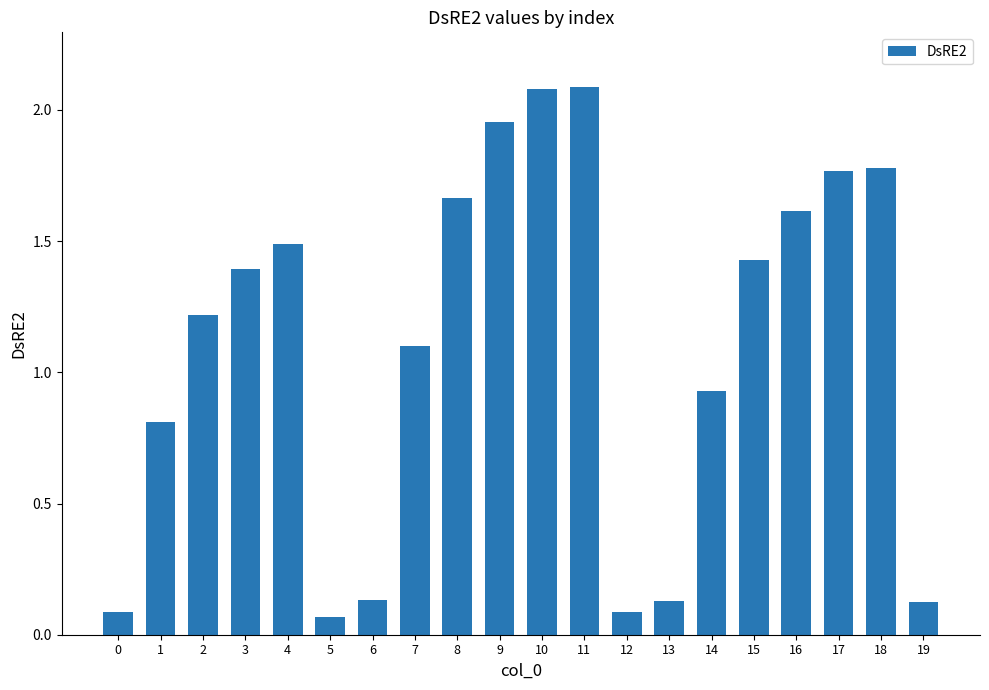

How many data points are less than 1?

8